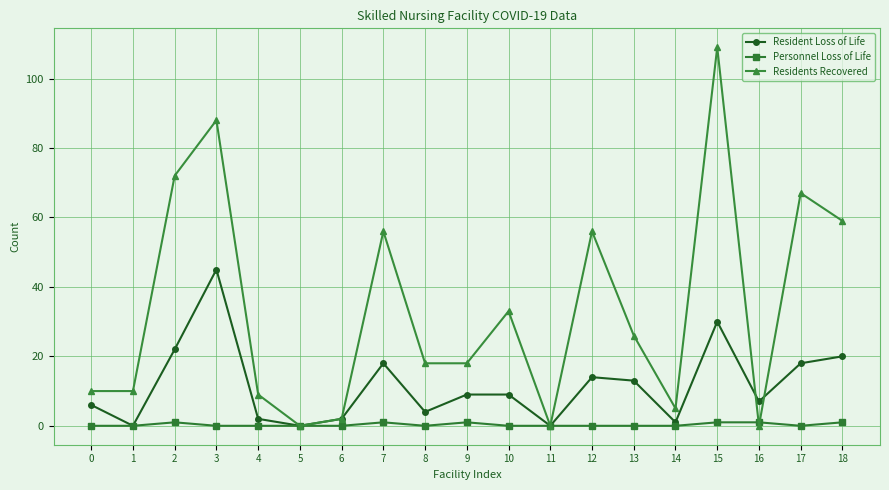

What are all the series names shown in the legend?

Resident Loss of Life, Personnel Loss of Life, Residents Recovered